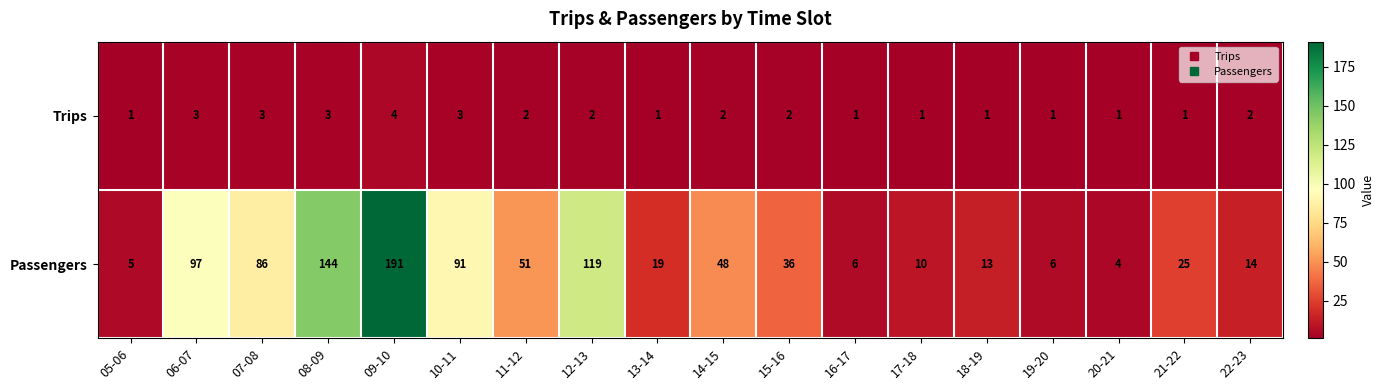

Rank the series by their average value, from lowest to highest.

Trips, Passengers